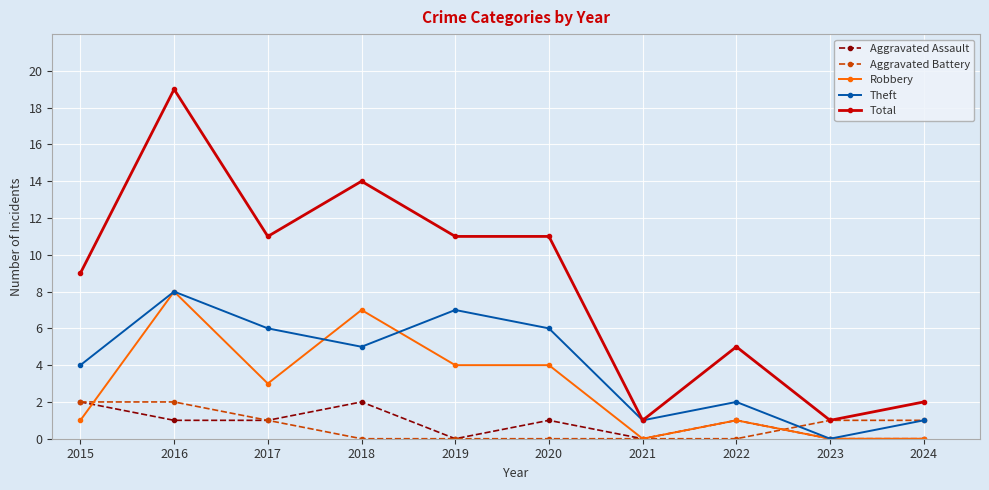

Is the value of Aggravated Assault at 2023 greater than the value of Theft at 2017?

No